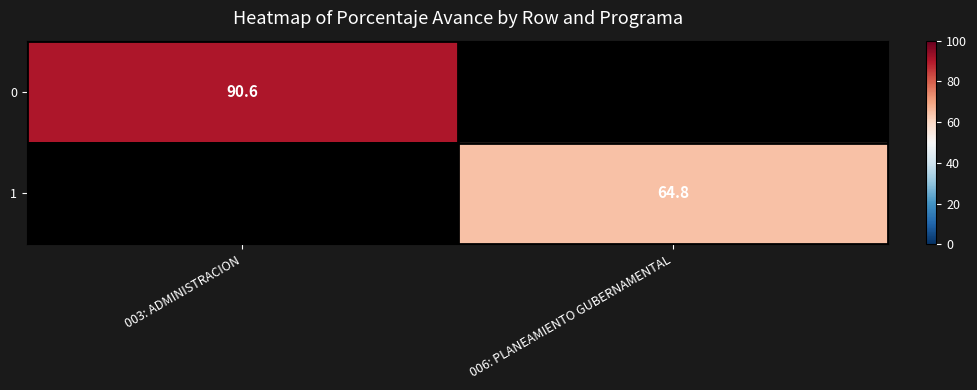

What is the maximum value shown in the chart?

90.6